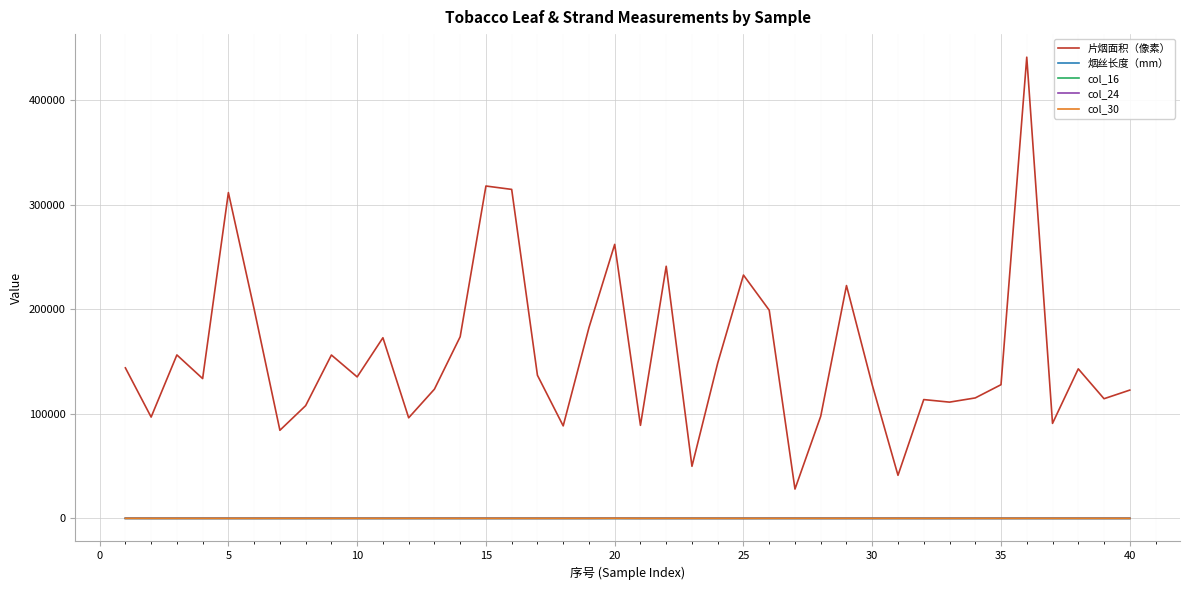

In col_24, how many points are lower than both neighbors (excluding endpoints)?

12